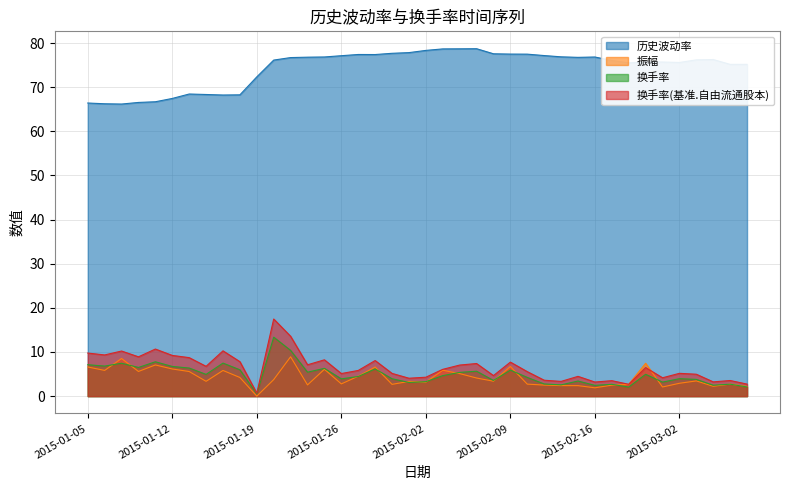

Reading left to right, transcribe all the data shown in this chart.

历史波动率: 2015-01-05=66.4	2015-01-06=66.2	2015-01-07=66.2	2015-01-08=66.5	2015-01-09=66.7	2015-01-12=67.5	2015-01-13=68.5	2015-01-14=68.3	2015-01-15=68.2	2015-01-16=68.3	2015-01-19=72.3	2015-01-20=76.1	2015-01-21=76.7	2015-01-22=76.8	2015-01-23=76.8	2015-01-26=77.1	2015-01-27=77.4	2015-01-28=77.4	2015-01-29=77.7	2015-01-30=77.8	2015-02-02=78.3	2015-02-03=78.7	2015-02-04=78.7	2015-02-05=78.7	2015-02-06=77.6	2015-02-09=77.5	2015-02-10=77.5	2015-02-11=77.2	2015-02-12=76.9	2015-02-13=76.8	2015-02-16=76.8	2015-02-17=76.0	2015-02-25=75.5	2015-02-26=75.7	2015-02-27=75.7	2015-03-02=75.6	2015-03-03=76.2	2015-03-04=76.3	2015-03-05=75.2	2015-03-06=75.2
振幅: 2015-01-05=6.6	2015-01-06=5.8	2015-01-07=8.5	2015-01-08=5.6	2015-01-09=7.1	2015-01-12=6.2	2015-01-13=5.6	2015-01-14=3.4	2015-01-15=5.8	2015-01-16=4.2	2015-01-19=0.0	2015-01-20=3.7	2015-01-21=8.9	2015-01-22=2.5	2015-01-23=6.1	2015-01-26=2.8	2015-01-27=4.5	2015-01-28=6.6	2015-01-29=2.7	2015-01-30=3.3	2015-02-02=3.2	2015-02-03=5.9	2015-02-04=5.1	2015-02-05=4.1	2015-02-06=3.4	2015-02-09=6.7	2015-02-10=2.7	2015-02-11=2.5	2015-02-12=2.4	2015-02-13=2.4	2015-02-16=1.9	2015-02-17=2.5	2015-02-25=2.7	2015-02-26=7.4	2015-02-27=2.1	2015-03-02=2.9	2015-03-03=3.4	2015-03-04=2.2	2015-03-05=2.7	2015-03-06=2.2
换手率: 2015-01-05=7.1	2015-01-06=6.8	2015-01-07=7.5	2015-01-08=6.5	2015-01-09=7.8	2015-01-12=6.7	2015-01-13=6.4	2015-01-14=4.9	2015-01-15=7.5	2015-01-16=6.0	2015-01-19=0.5	2015-01-20=13.4	2015-01-21=10.4	2015-01-22=5.4	2015-01-23=6.3	2015-01-26=3.9	2015-01-27=4.4	2015-01-28=6.2	2015-01-29=3.9	2015-01-30=3.1	2015-02-02=3.3	2015-02-03=4.6	2015-02-04=5.4	2015-02-05=5.6	2015-02-06=3.6	2015-02-09=5.9	2015-02-10=4.2	2015-02-11=2.8	2015-02-12=2.5	2015-02-13=3.4	2015-02-16=2.4	2015-02-17=2.7	2015-02-25=2.0	2015-02-26=4.9	2015-02-27=3.2	2015-03-02=4.0	2015-03-03=3.8	2015-03-04=2.5	2015-03-05=2.7	2015-03-06=2.1
换手率(基准.自由流通股本): 2015-01-05=9.8	2015-01-06=9.3	2015-01-07=10.2	2015-01-08=8.9	2015-01-09=10.7	2015-01-12=9.2	2015-01-13=8.7	2015-01-14=6.8	2015-01-15=10.3	2015-01-16=7.8	2015-01-19=0.7	2015-01-20=17.5	2015-01-21=13.6	2015-01-22=7.1	2015-01-23=8.2	2015-01-26=5.1	2015-01-27=5.8	2015-01-28=8.1	2015-01-29=5.2	2015-01-30=4.1	2015-02-02=4.3	2015-02-03=6.1	2015-02-04=7.0	2015-02-05=7.4	2015-02-06=4.7	2015-02-09=7.7	2015-02-10=5.5	2015-02-11=3.6	2015-02-12=3.3	2015-02-13=4.5	2015-02-16=3.2	2015-02-17=3.5	2015-02-25=2.7	2015-02-26=6.5	2015-02-27=4.2	2015-03-02=5.2	2015-03-03=5.0	2015-03-04=3.2	2015-03-05=3.5	2015-03-06=2.7